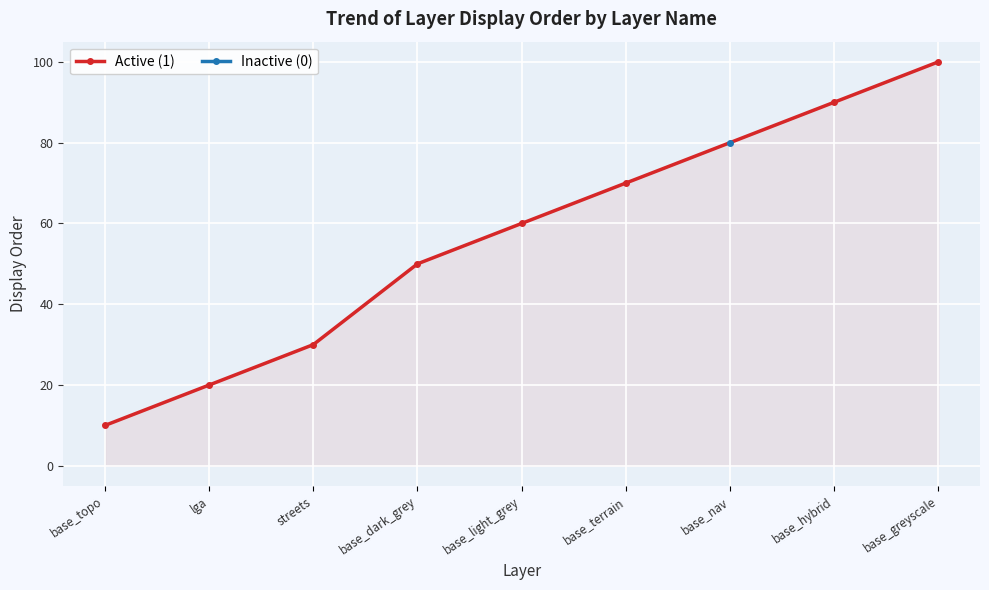

True or false: Active (1) has more than 1 points higher than both neighbors.

False